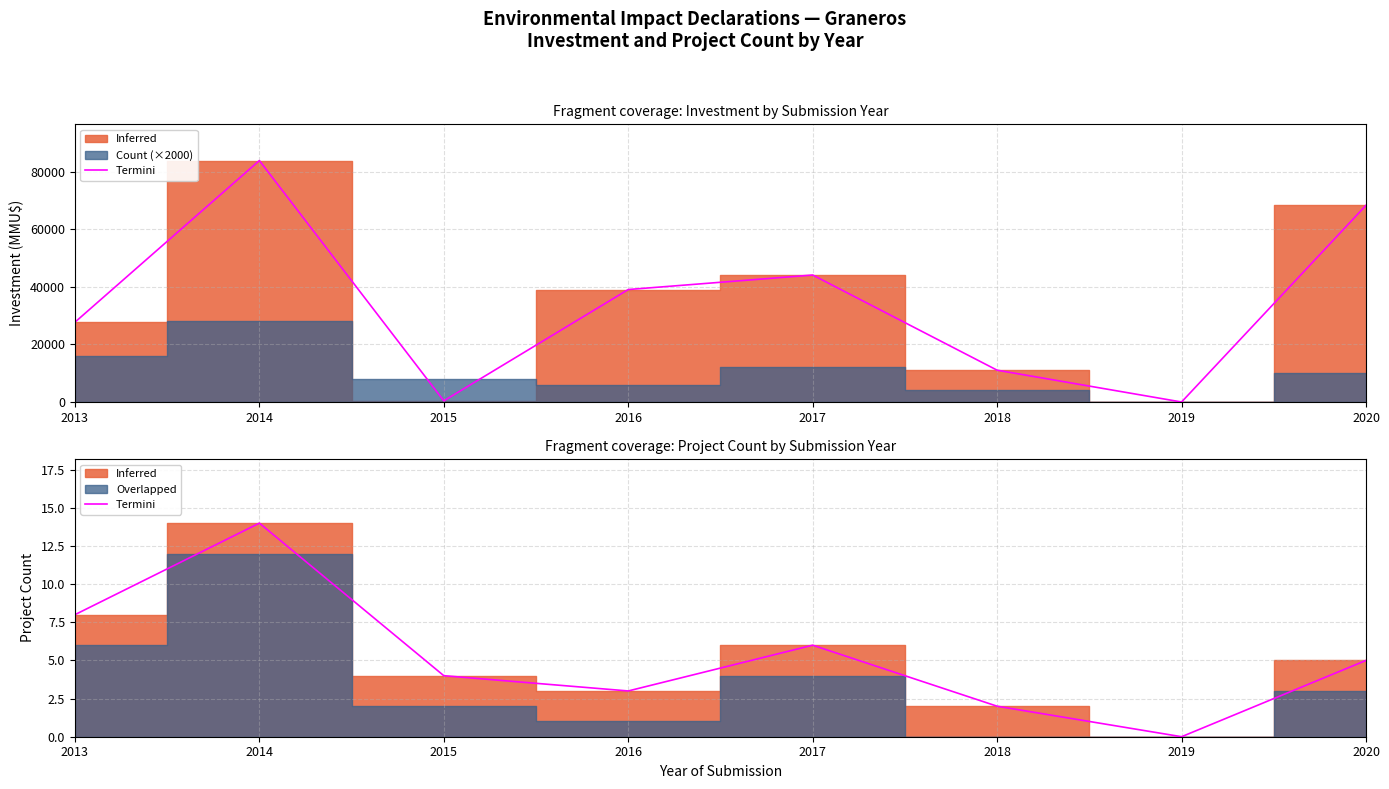

How many positive values are there?

7